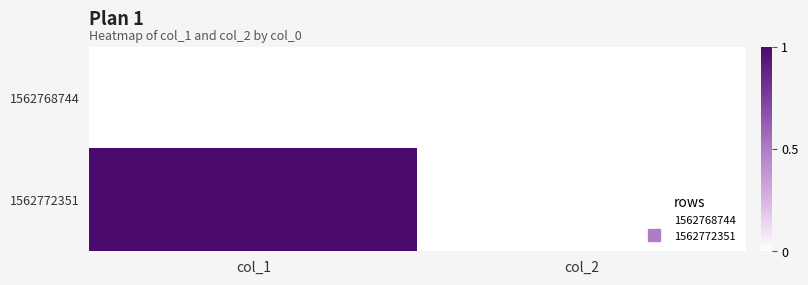

What is the total value across all series at col_1?

1